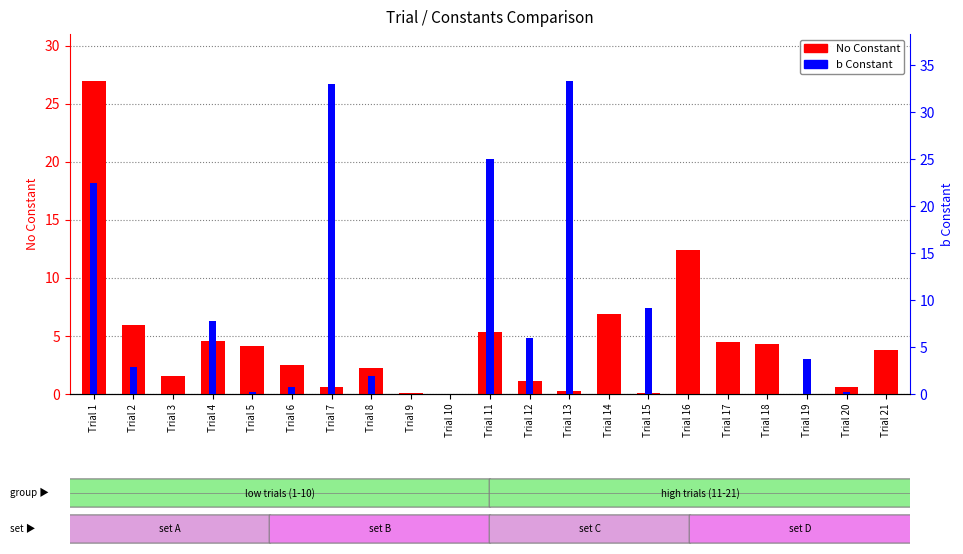

What is the value of the No Constant bar at the 9th from the left?

0.1